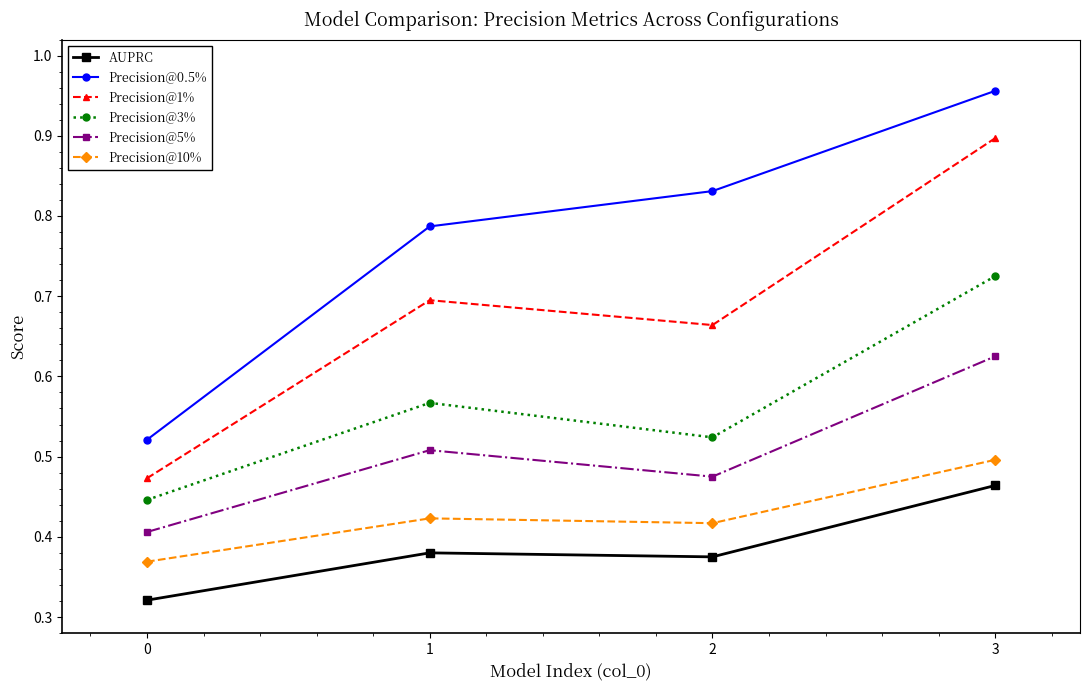

What is the difference between the maximum and minimum values in the Precision@10% series?

0.1